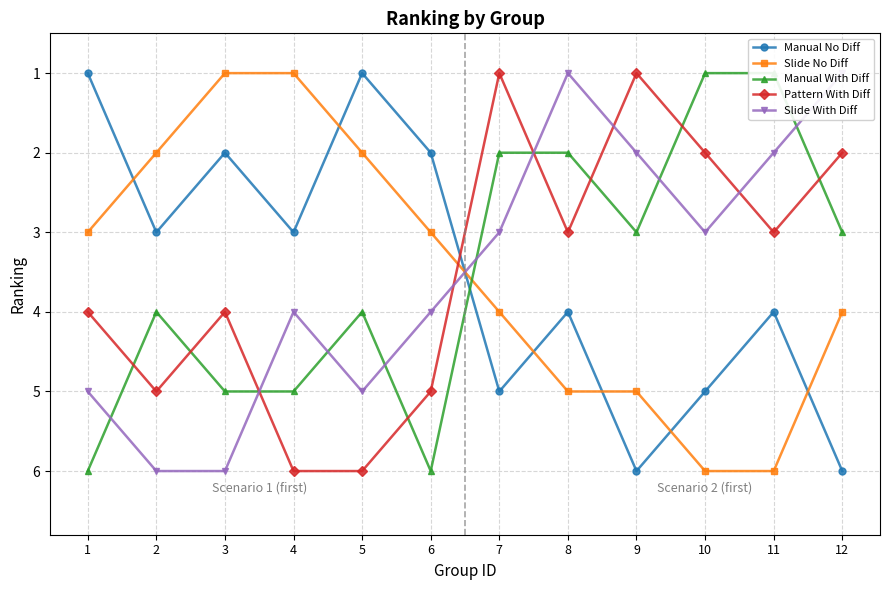

Which series changed the most between 8 and 10?

Slide With Diff